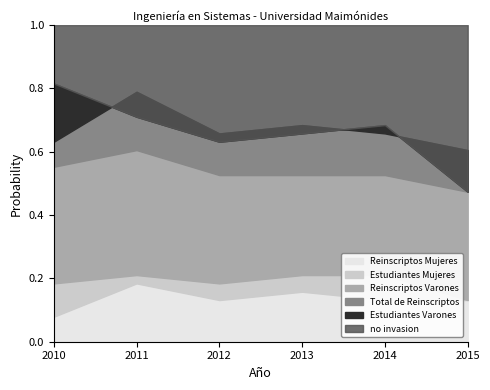

At which category does Reinscriptos Varones reach its first local peak?

2011